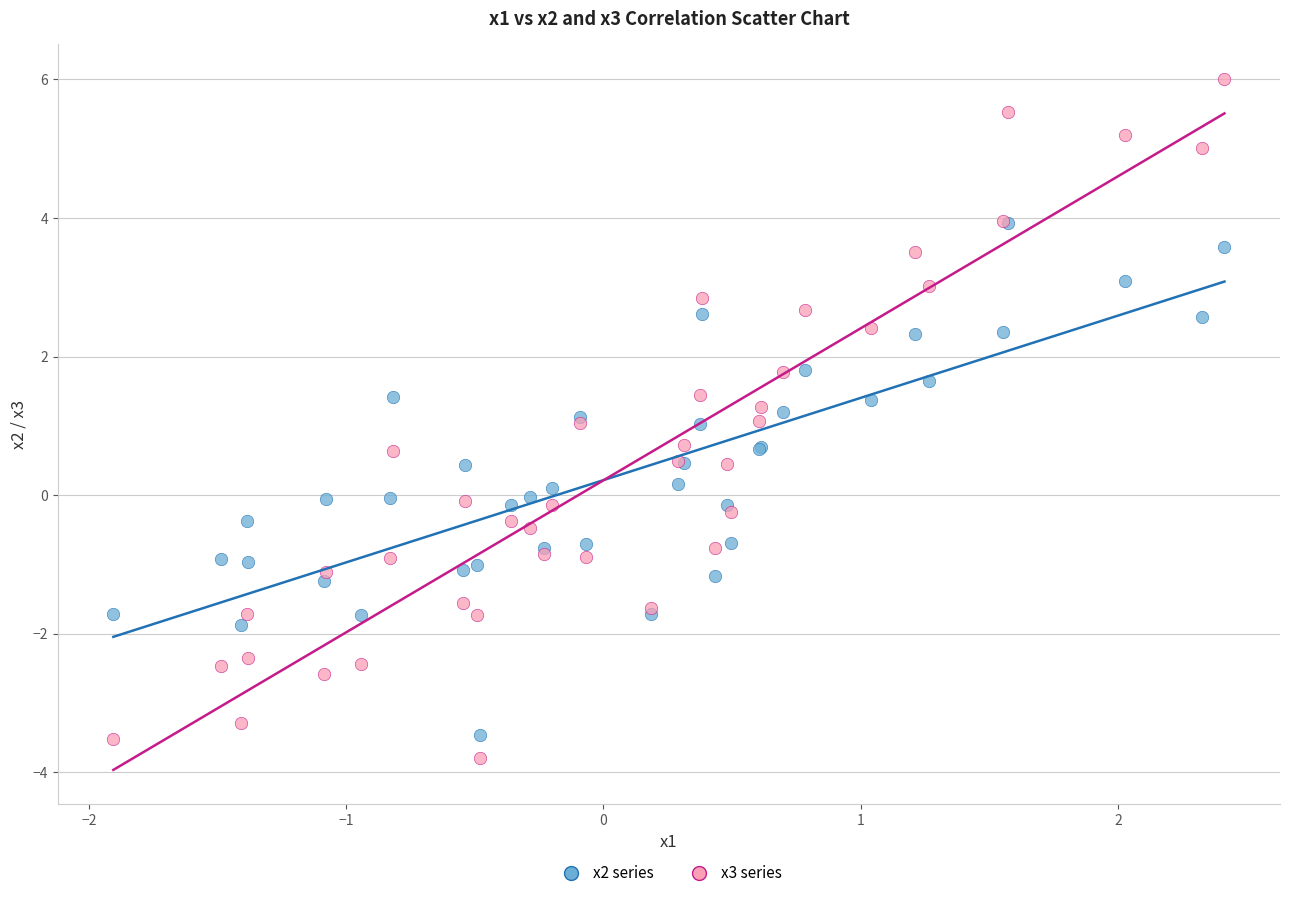

Which series reaches the maximum Y coordinate?

x3 series